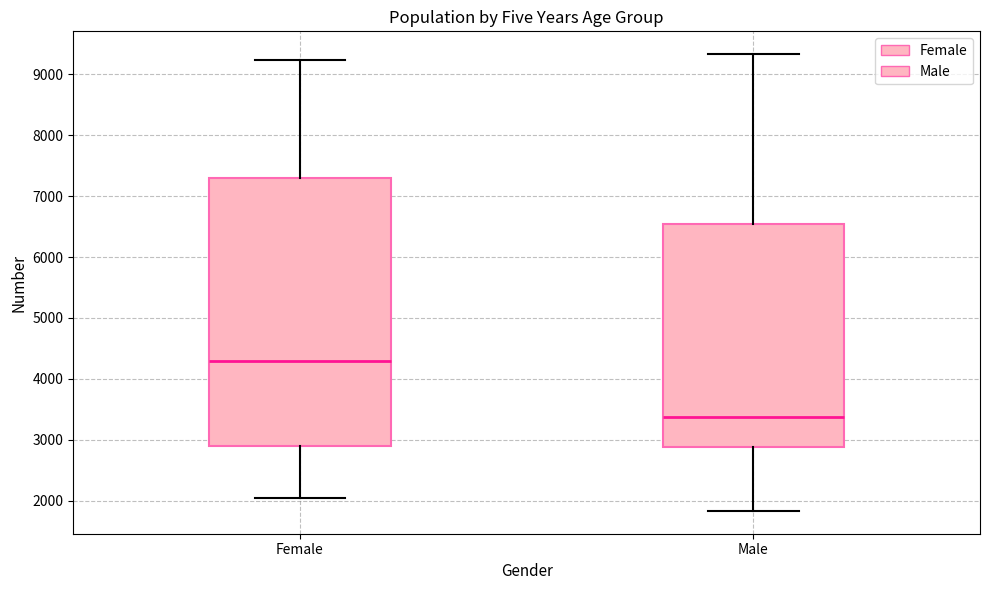

Reading left to right, transcribe this box plot: for each box, give where its median line is, the range the box spans, and where its two whiskers end, as read against the y-axis. The values are not printed on the chart, so give them approximately, as read against the axis.

Female: median 4300, box 2900 to 7300, whiskers 2000 to 9200
Male: median 3400, box 2900 to 6500, whiskers 1800 to 9300